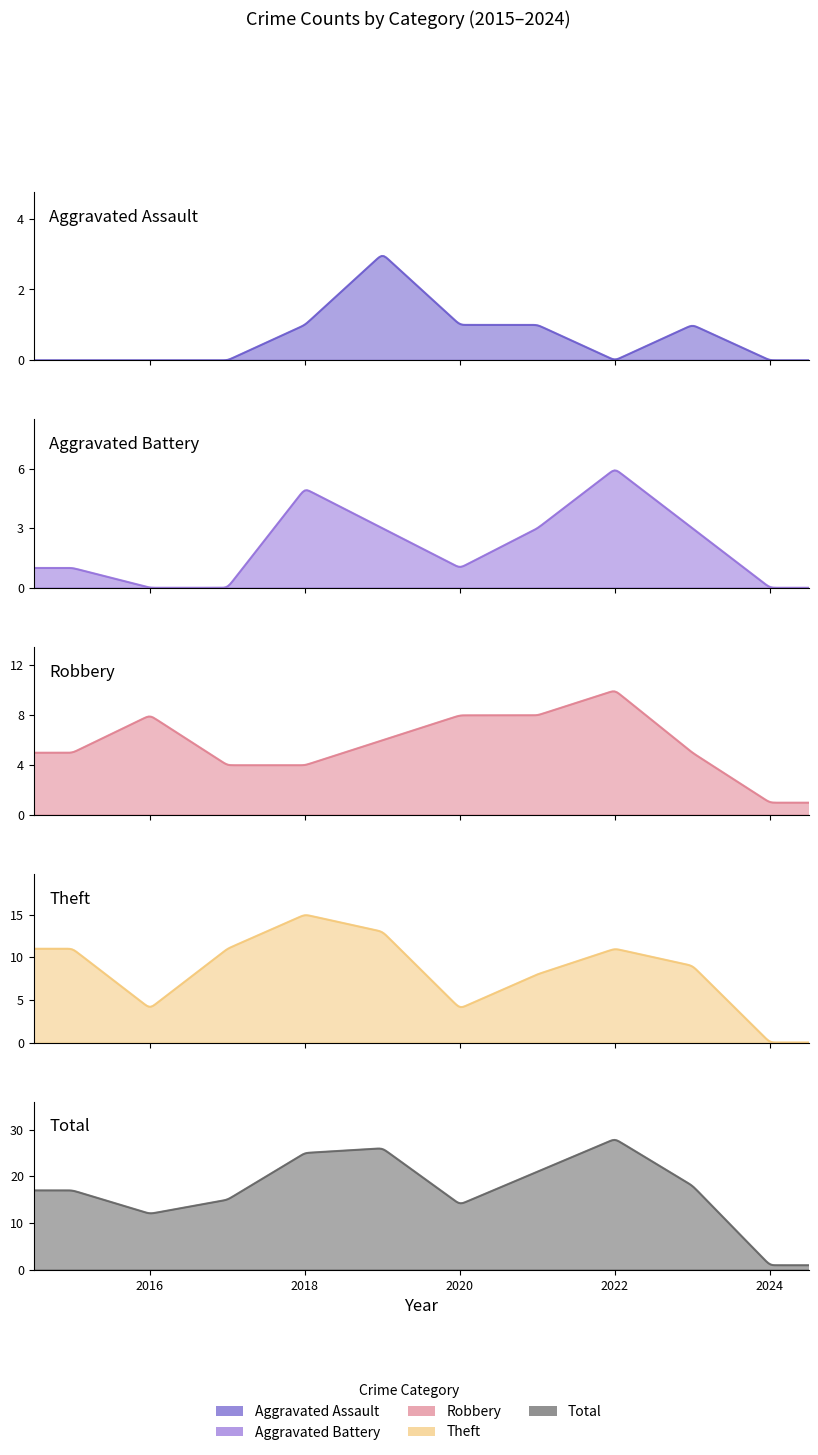

What is the spread (max minus min) of values at 2022?

28